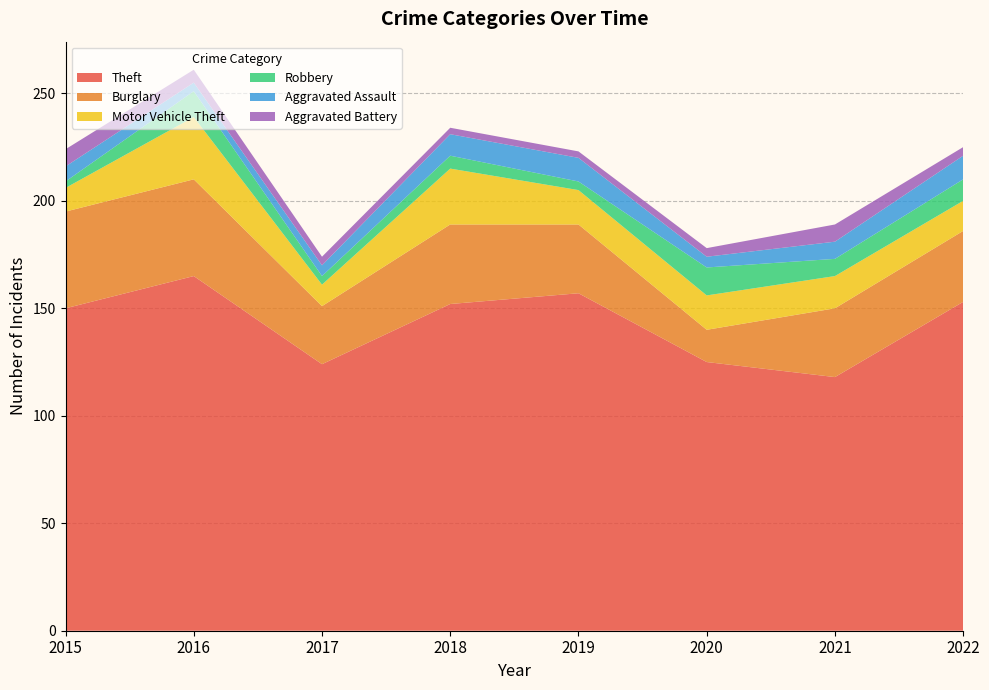

Reading left to right, what are all the values shown in this chart?

Theft: 2015=150	2016=165	2017=124	2018=152	2019=157	2020=125	2021=118	2022=153
Burglary: 2015=45	2016=45	2017=27	2018=37	2019=32	2020=15	2021=32	2022=33
Motor Vehicle Theft: 2015=11	2016=29	2017=10	2018=26	2019=16	2020=16	2021=15	2022=14
Robbery: 2015=3	2016=12	2017=4	2018=6	2019=4	2020=13	2021=8	2022=10
Aggravated Assault: 2015=7	2016=4	2017=5	2018=10	2019=11	2020=5	2021=8	2022=11
Aggravated Battery: 2015=8	2016=6	2017=4	2018=3	2019=3	2020=4	2021=8	2022=4